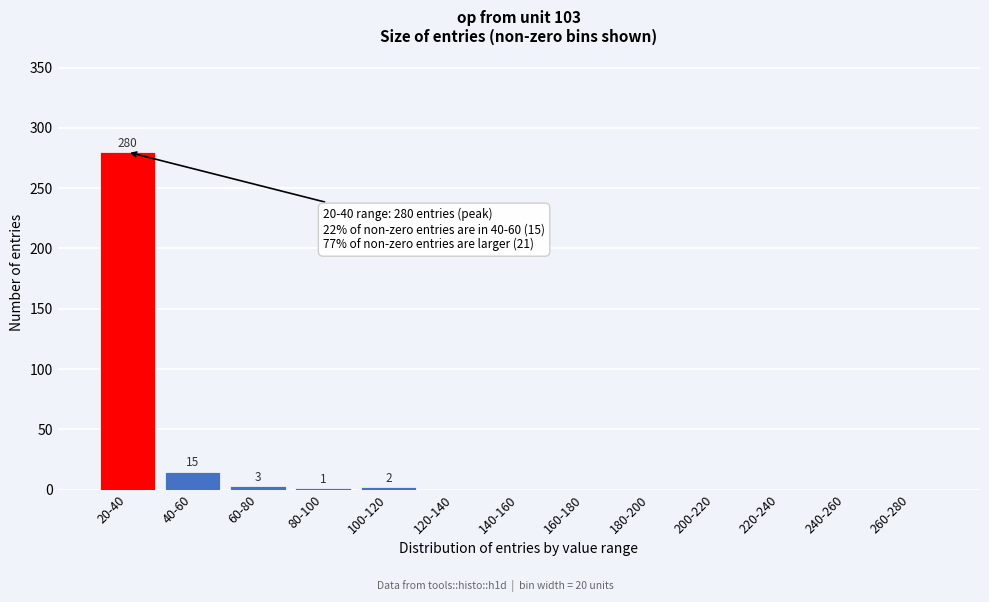

What is the sum of all values?

301